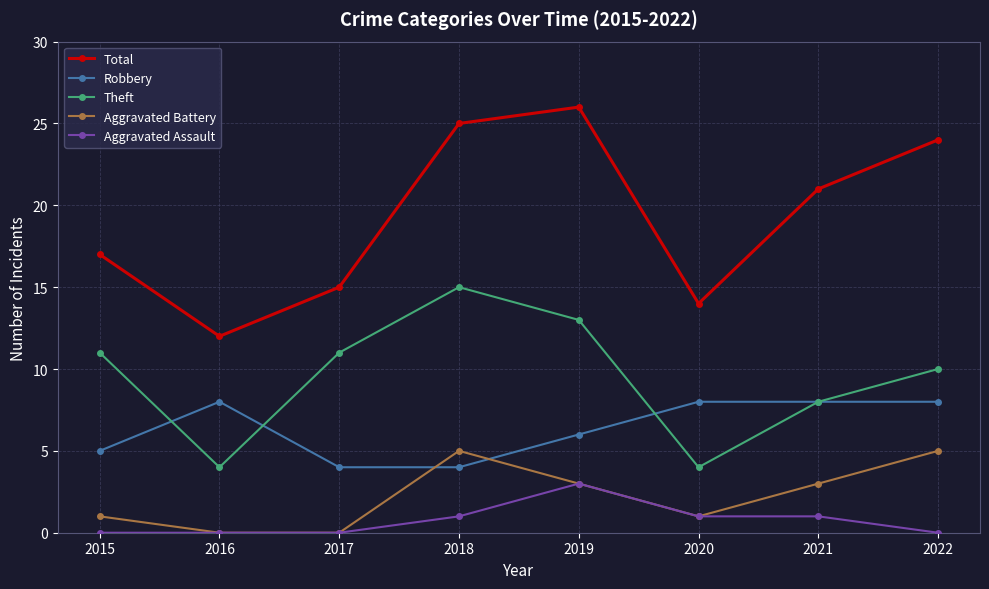

True or false: Robbery and Aggravated Assault intersect in this chart.

False